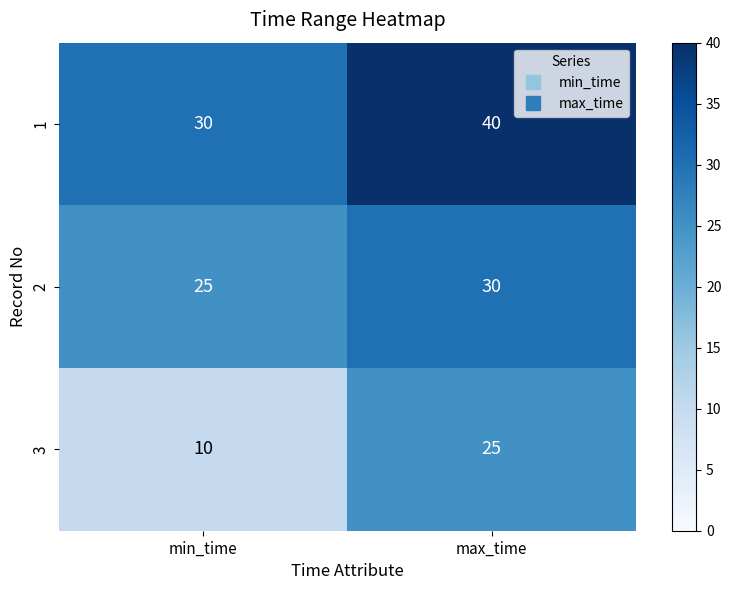

Where is 1 nearest to the value 35?

min_time